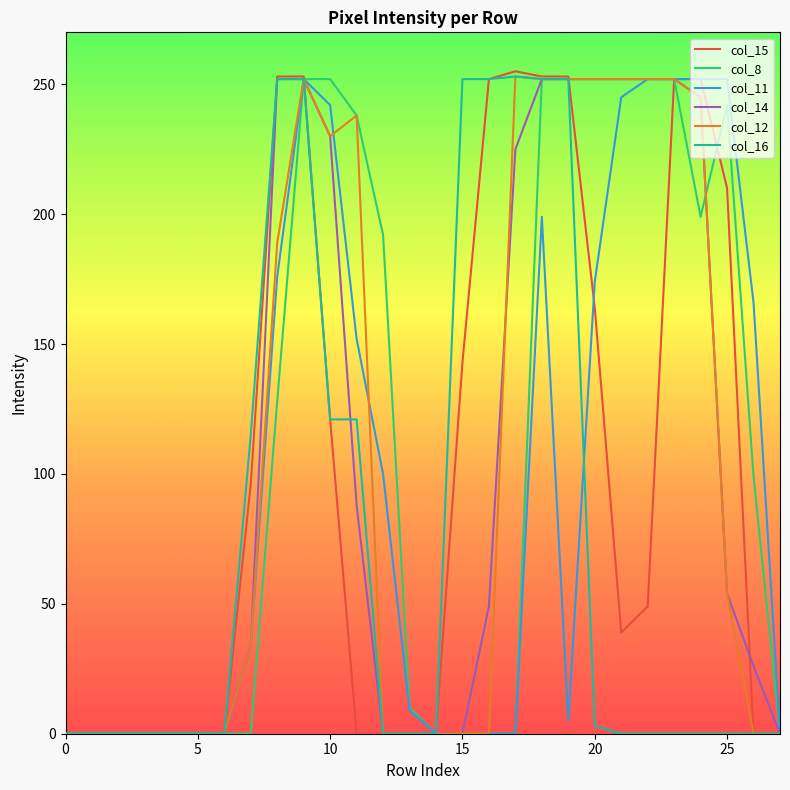

Which series has the largest range (max minus min)?

col_15